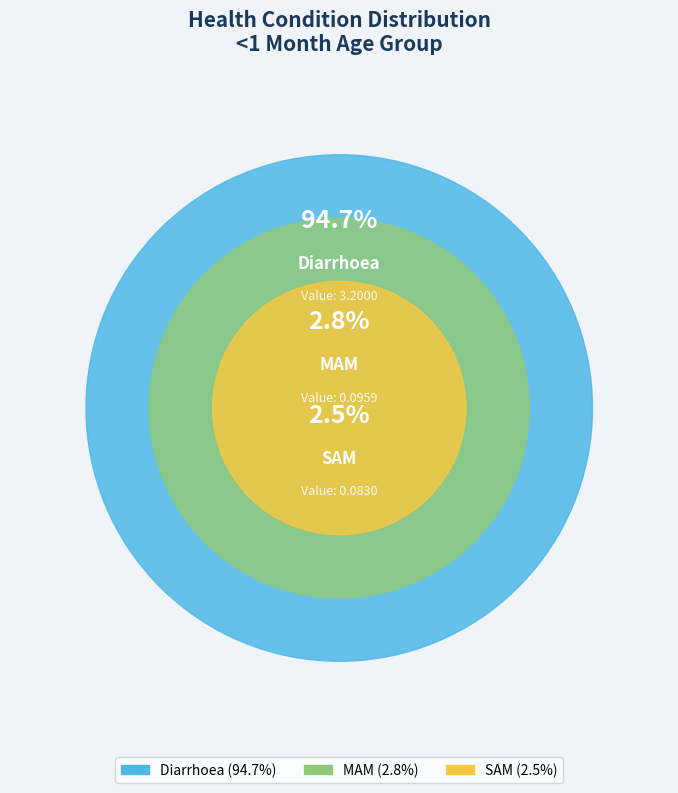

Which slice is the largest?

Diarrhoea